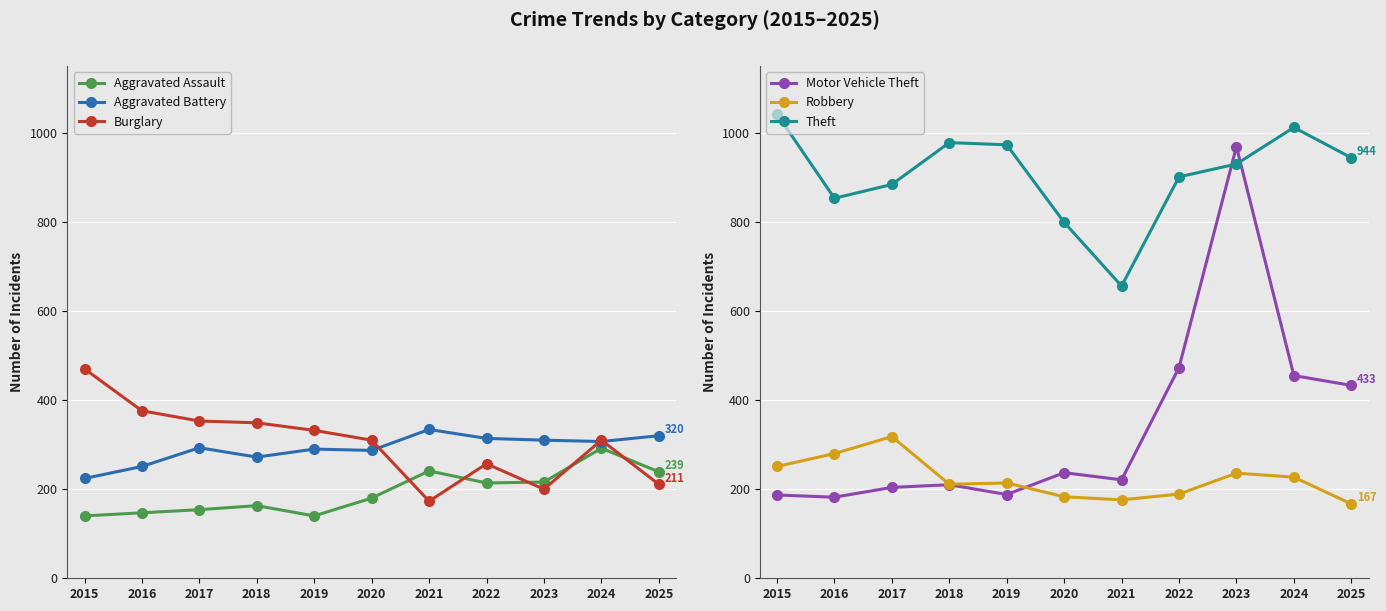

Rank the series by their maximum value, from lowest to highest.

Aggravated Assault, Robbery, Aggravated Battery, Burglary, Motor Vehicle Theft, Theft